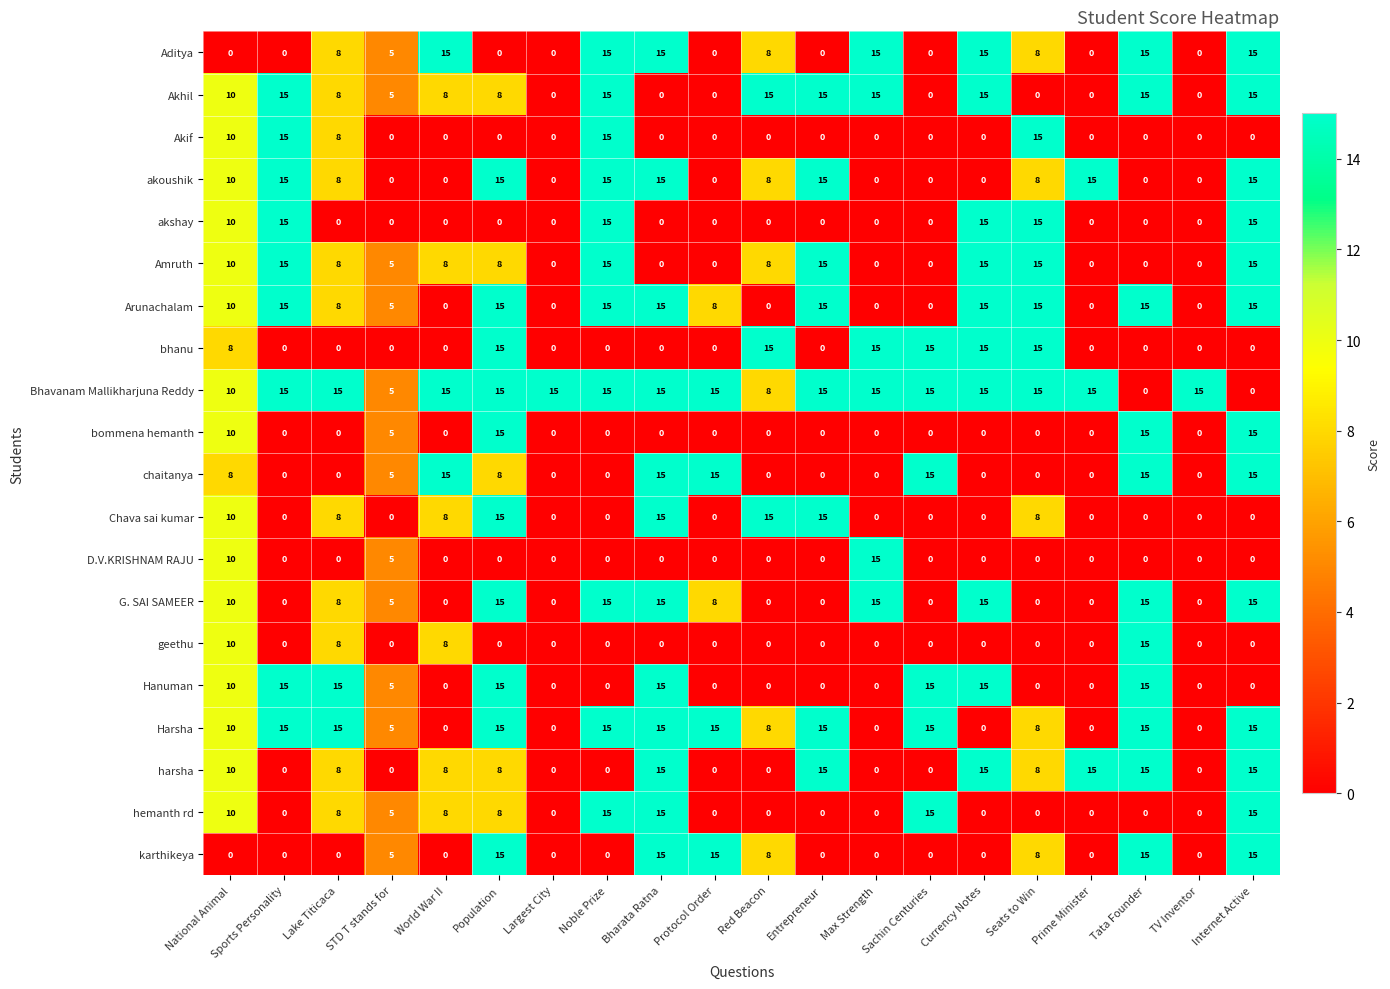

Count the chaitanya values in the range 0 to 15.

20